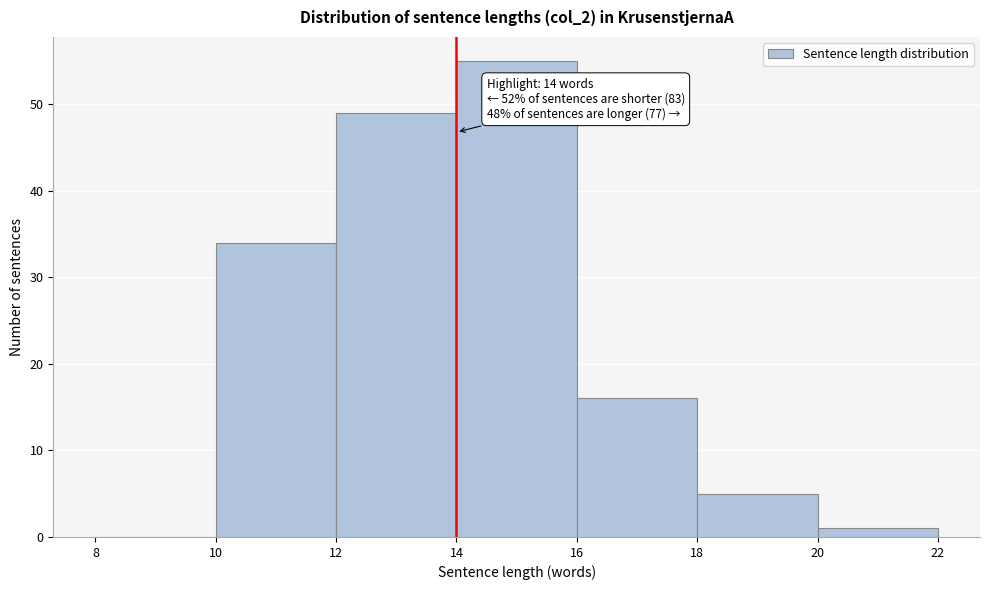

Which range on the x-axis has the tallest bar?

14 to 16